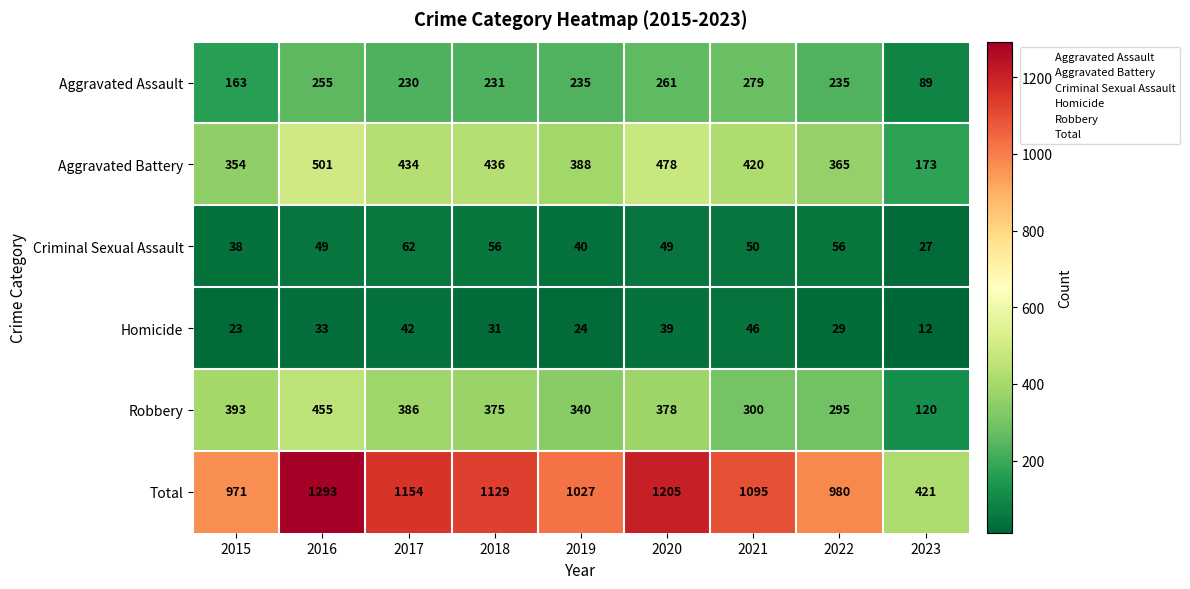

Where is Homicide nearest to the value 29?

2022